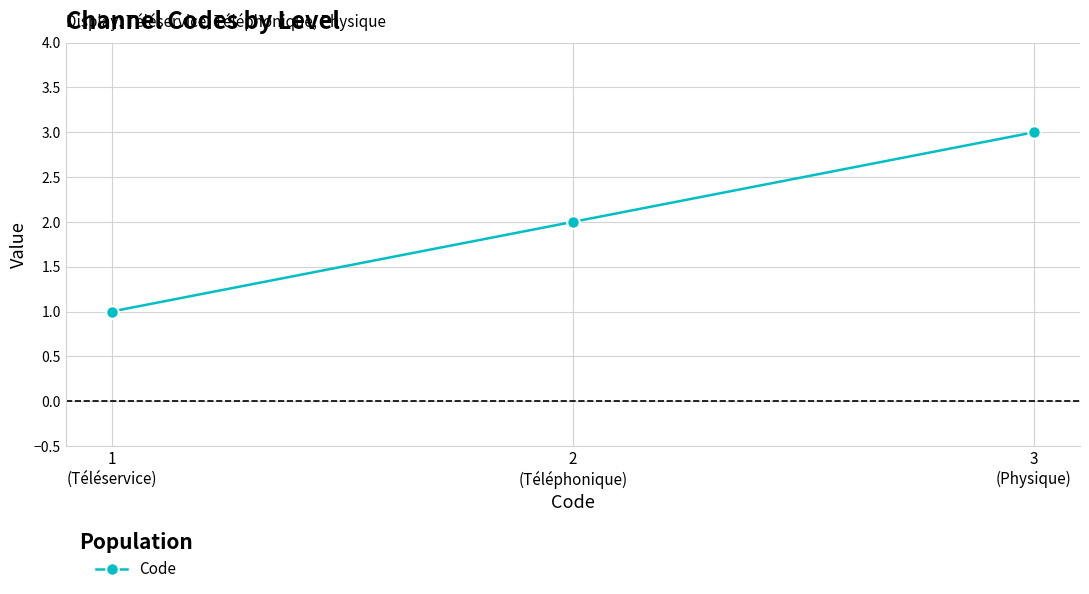

What is the label of the 3rd point from the left?

3
(Physique)